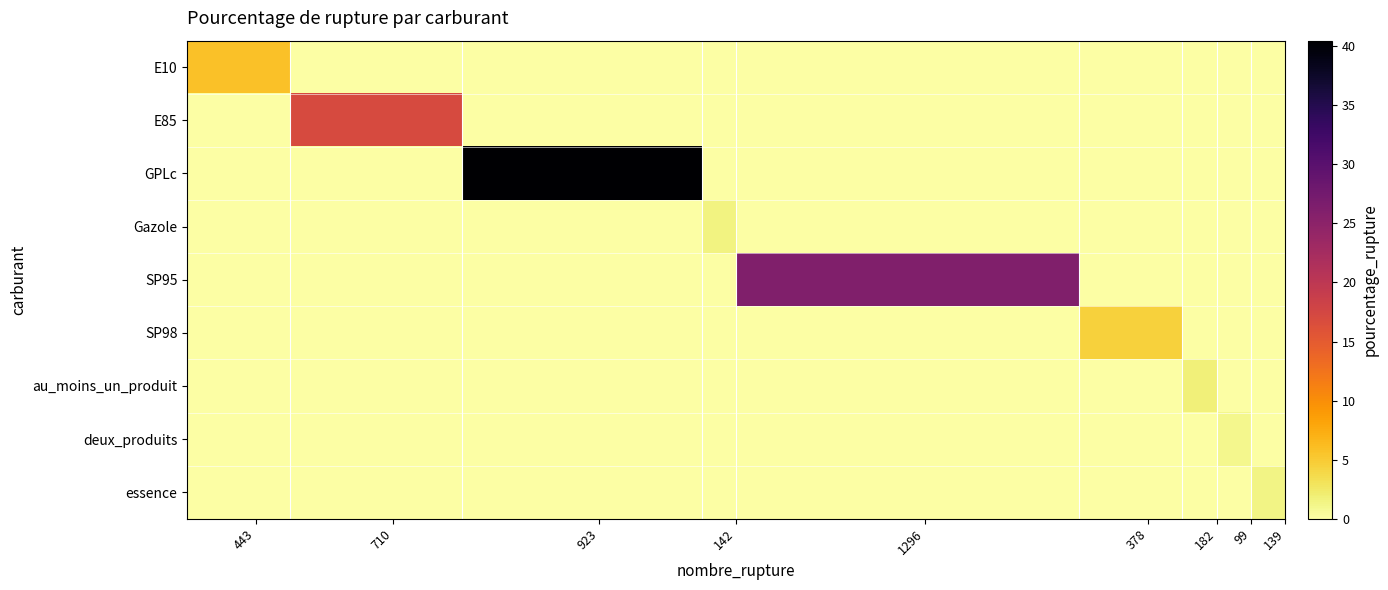

Which series has the widest spread of values?

GPLc